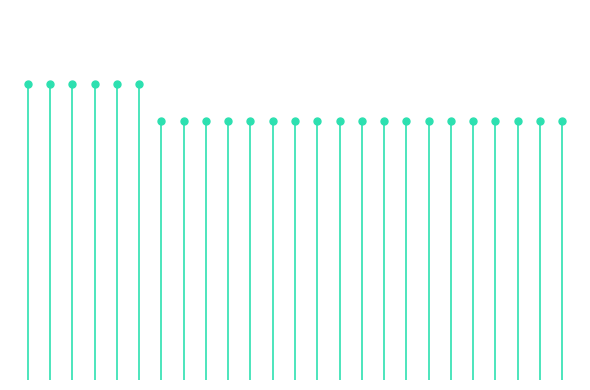

True or false: the data shows 35 at 61395.

False